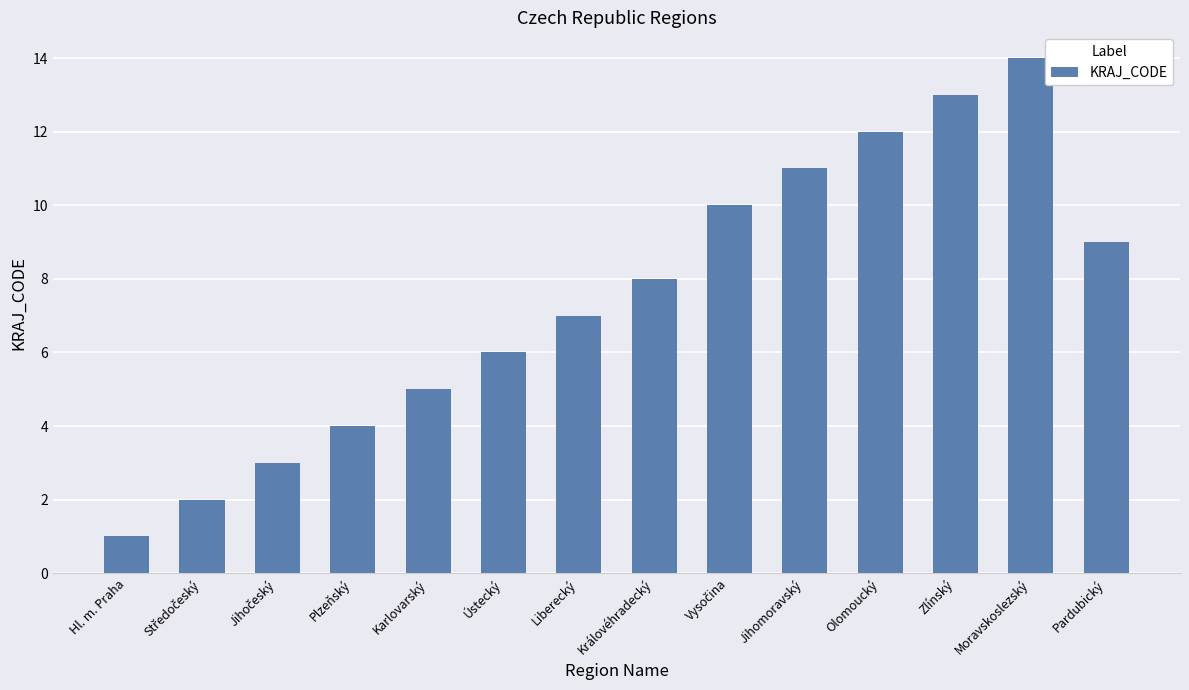

The chart shows a value of 8 at Královéhradecký. True or false?

True